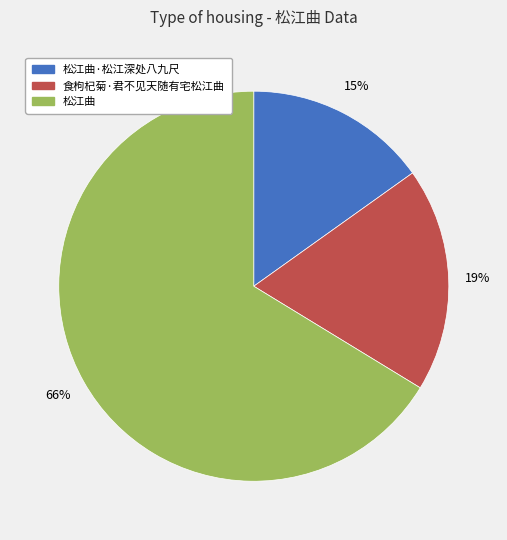

To the nearest percent, what is the difference between the largest and smallest slice percentages?

51%